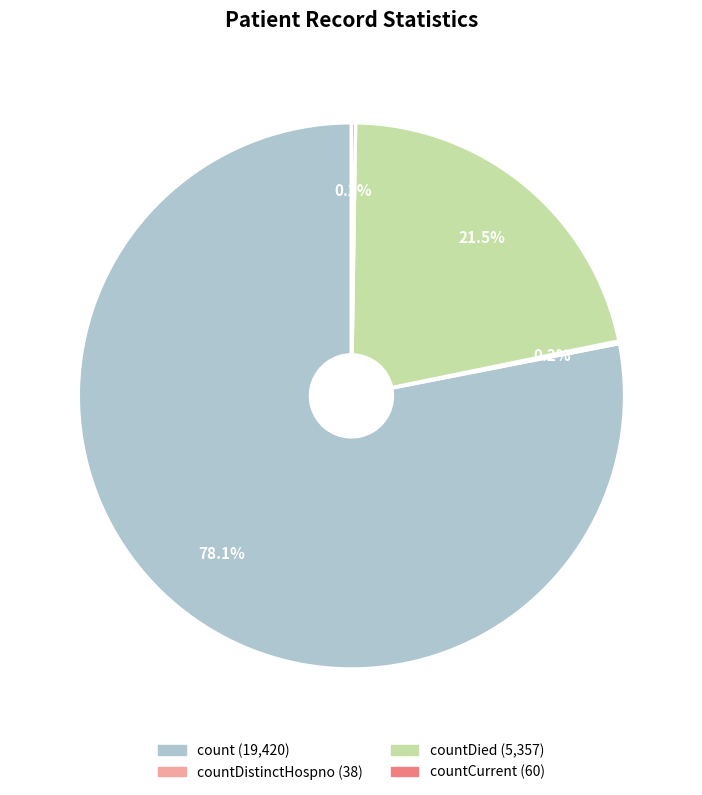

Is there any slice that represents more than half of the pie?

Yes